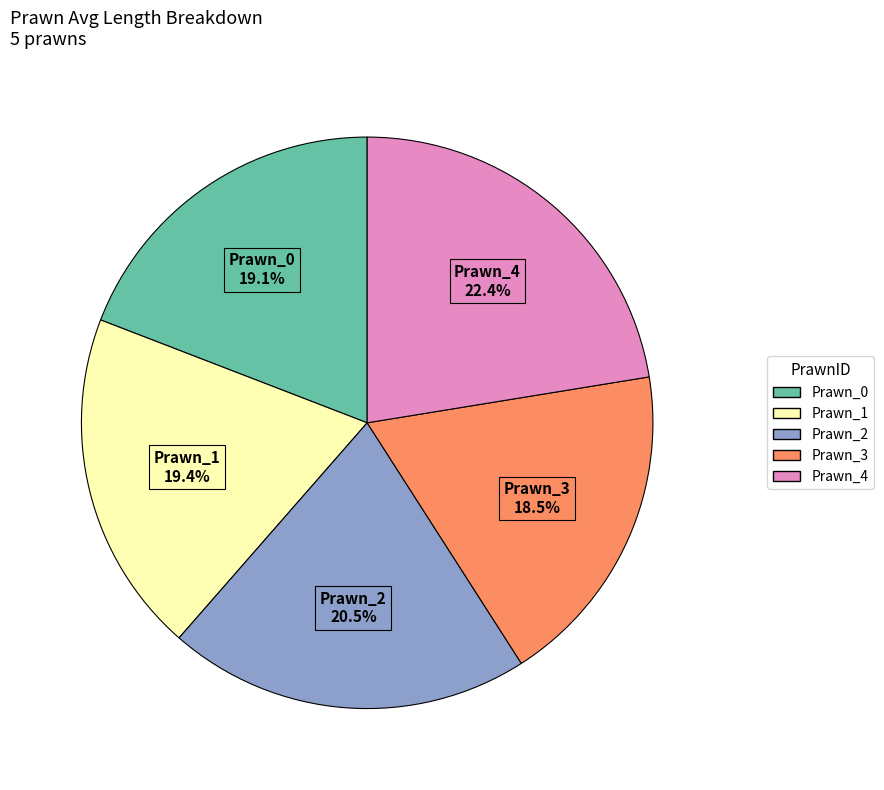

To the nearest percent, what is the combined percentage of Prawn_1 and Prawn_4?

42%